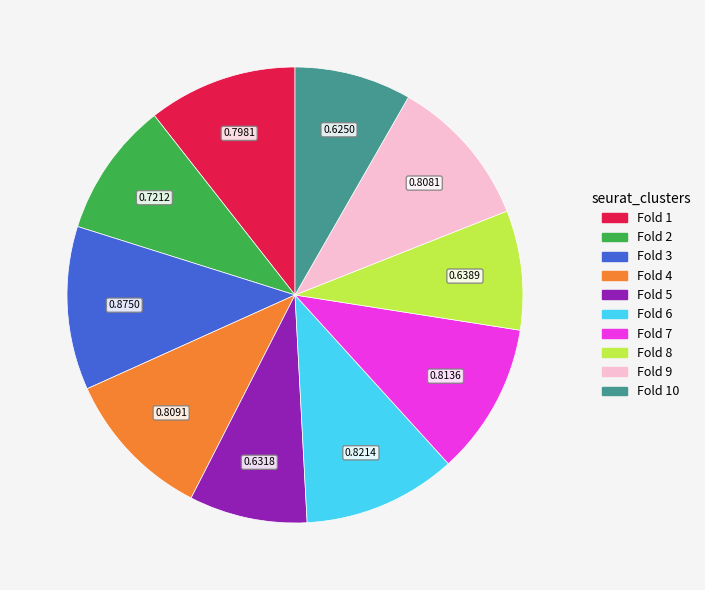

Does any single category account for the majority?

No